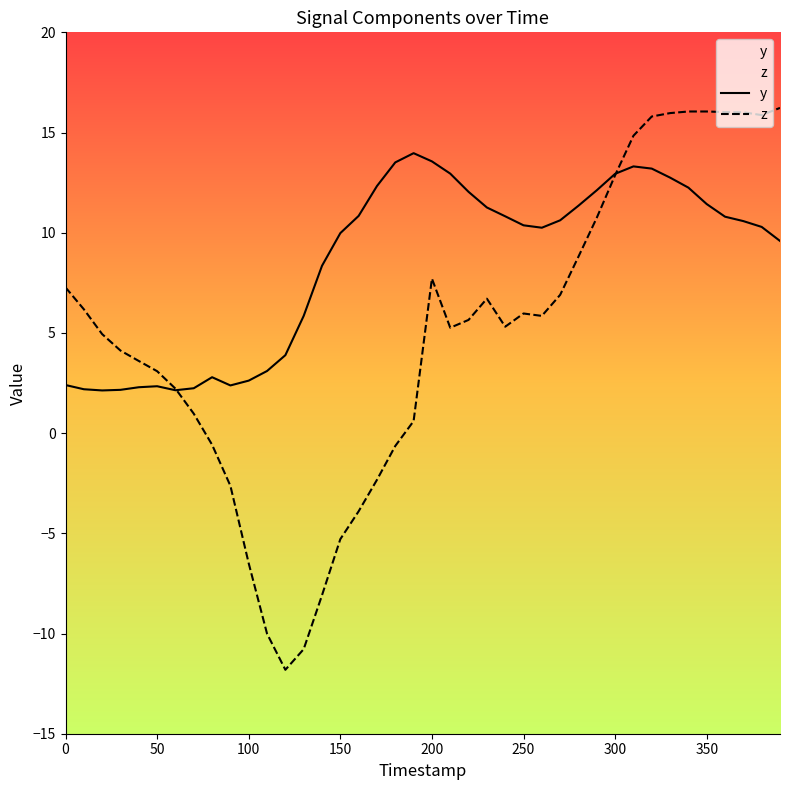

Which series has the widest spread of values?

z